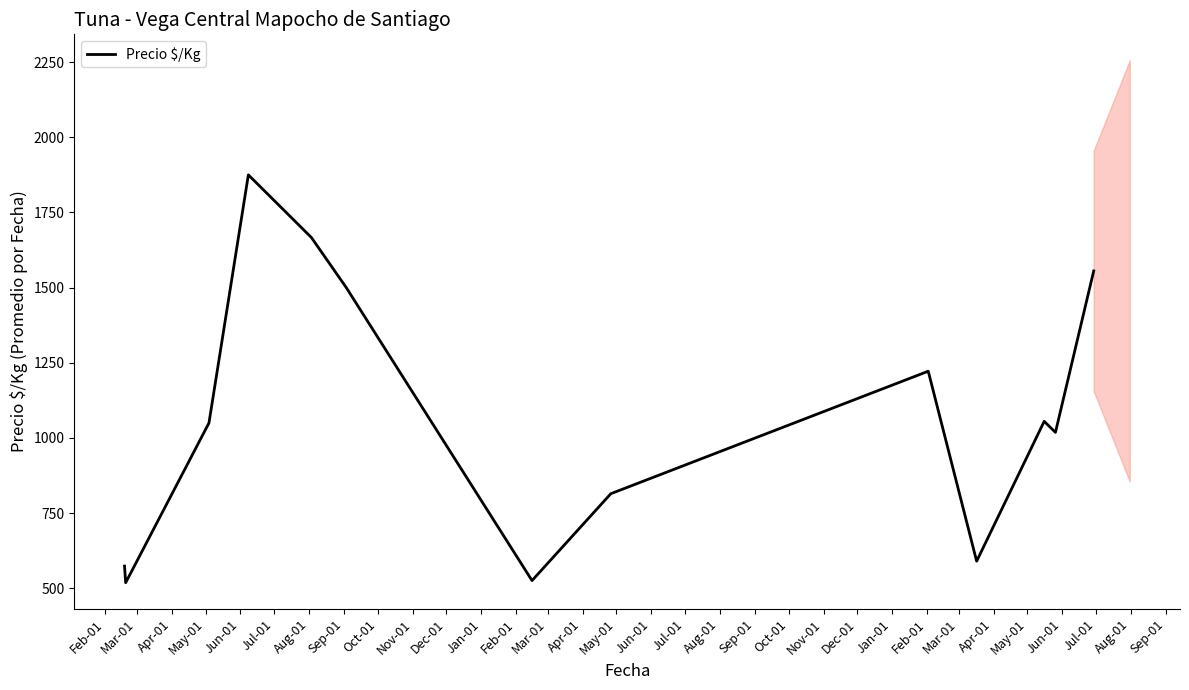

What is the highest value of the Precio $/Kg series?

1875.0